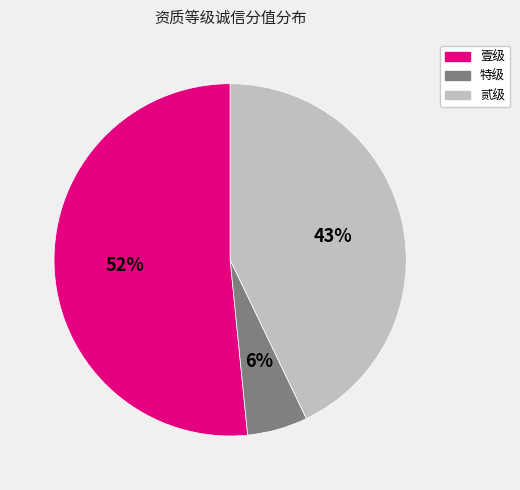

To the nearest percent, what is the difference between the largest and smallest slice percentages?

46%